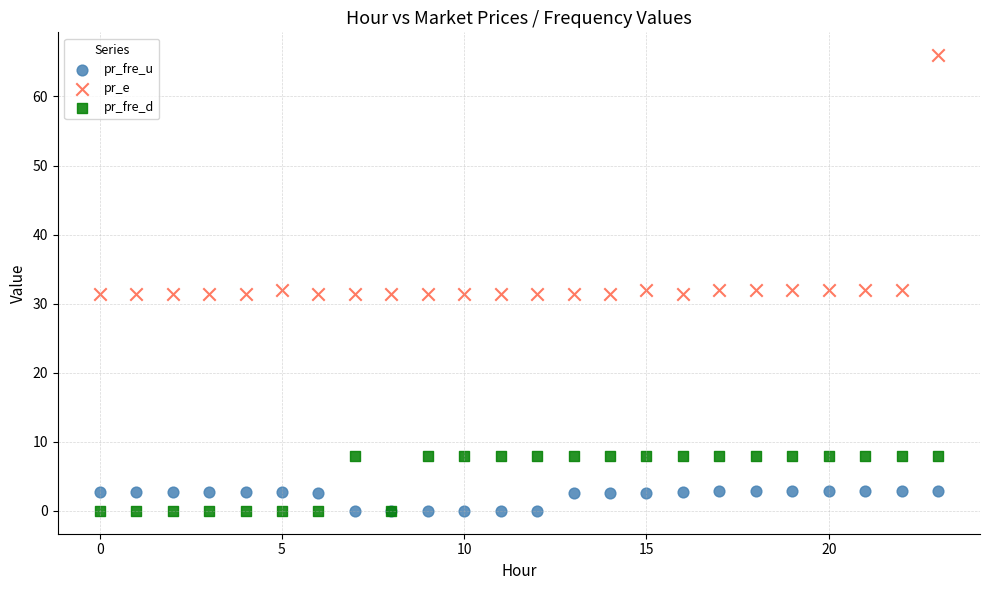

Which series reaches the maximum Y coordinate?

pr_e